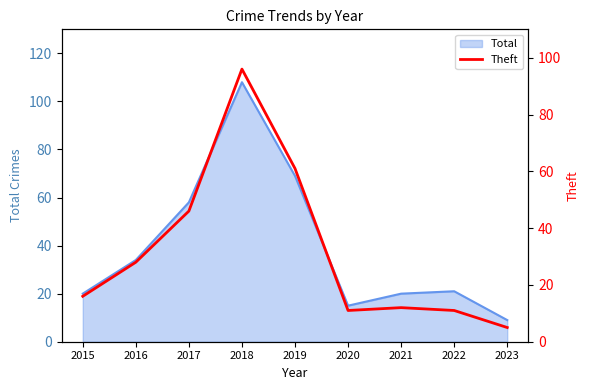

What is the sum of all values?

286